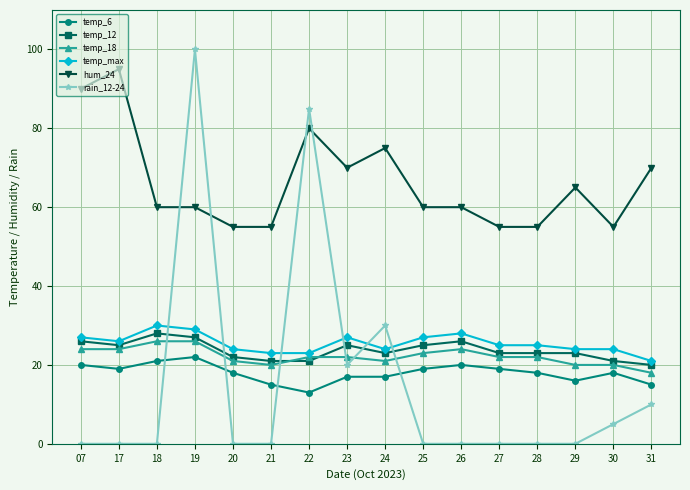

What is the value of the temp_18 point at the 5th from the left?

21